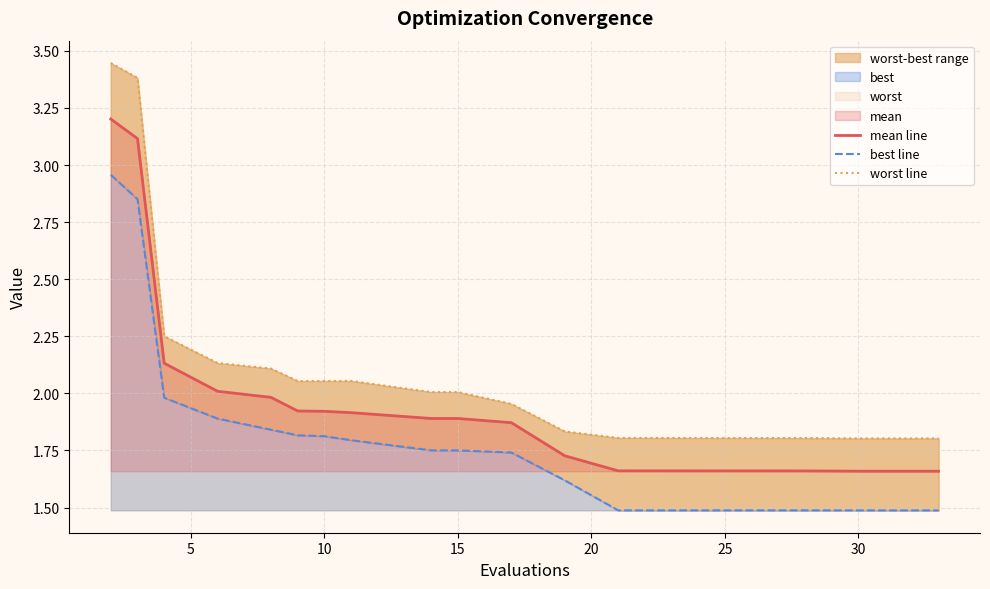

True or false: mean line has a value of 1.0 at 25.

False